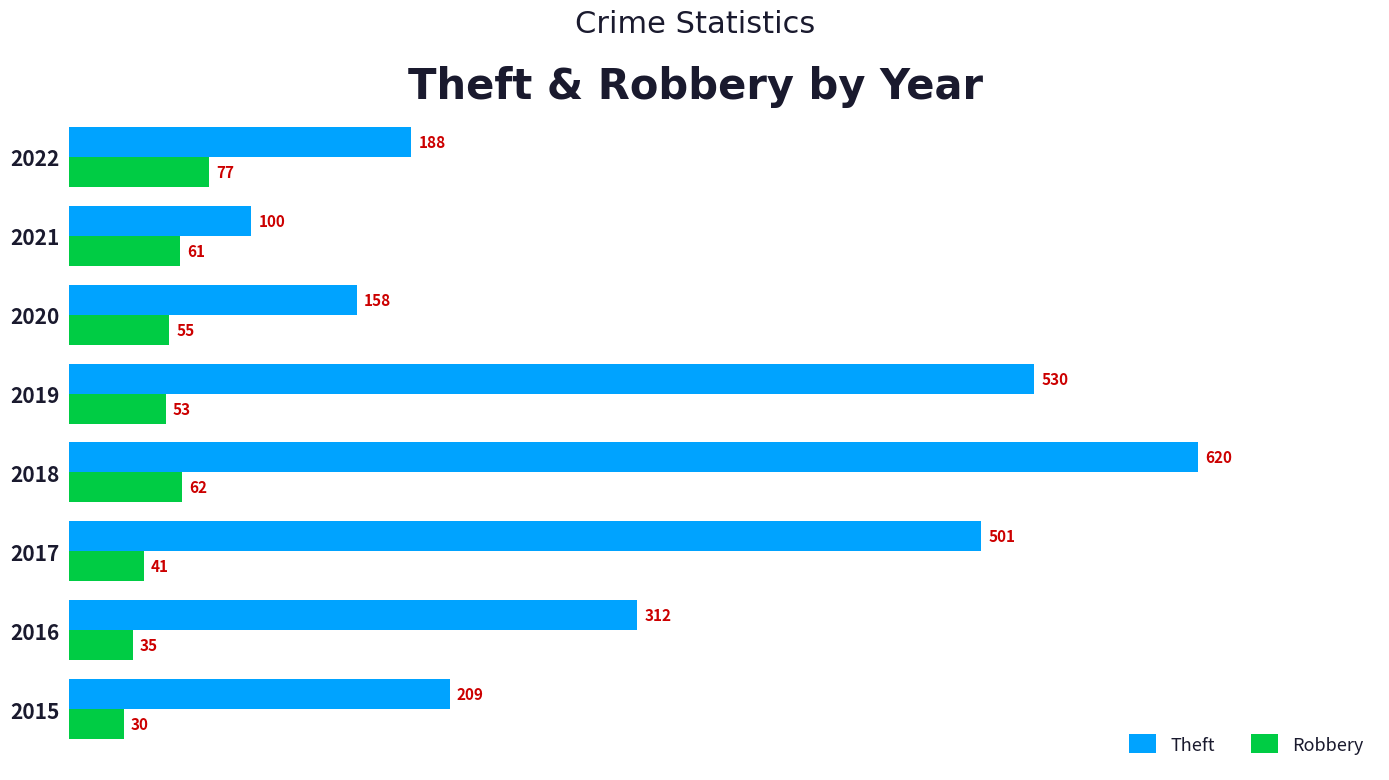

At which label is Theft closest to 360?

2016